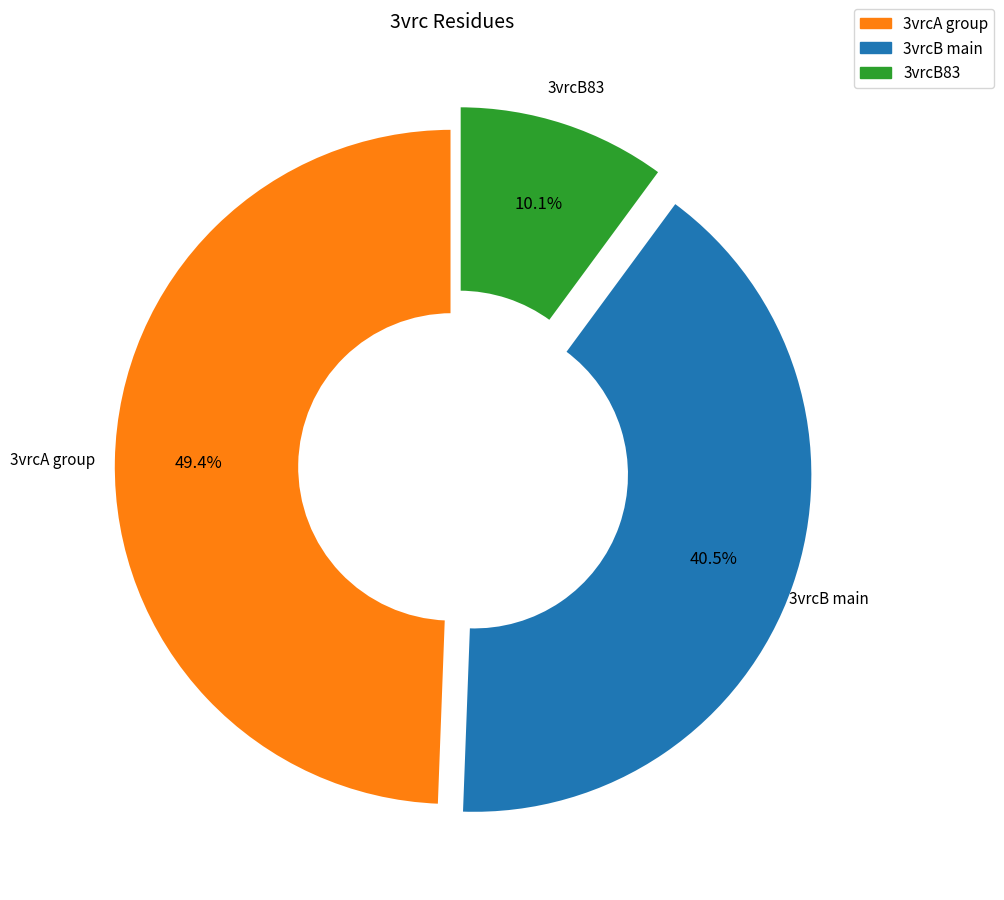

Which slice is the largest?

3vrcA group